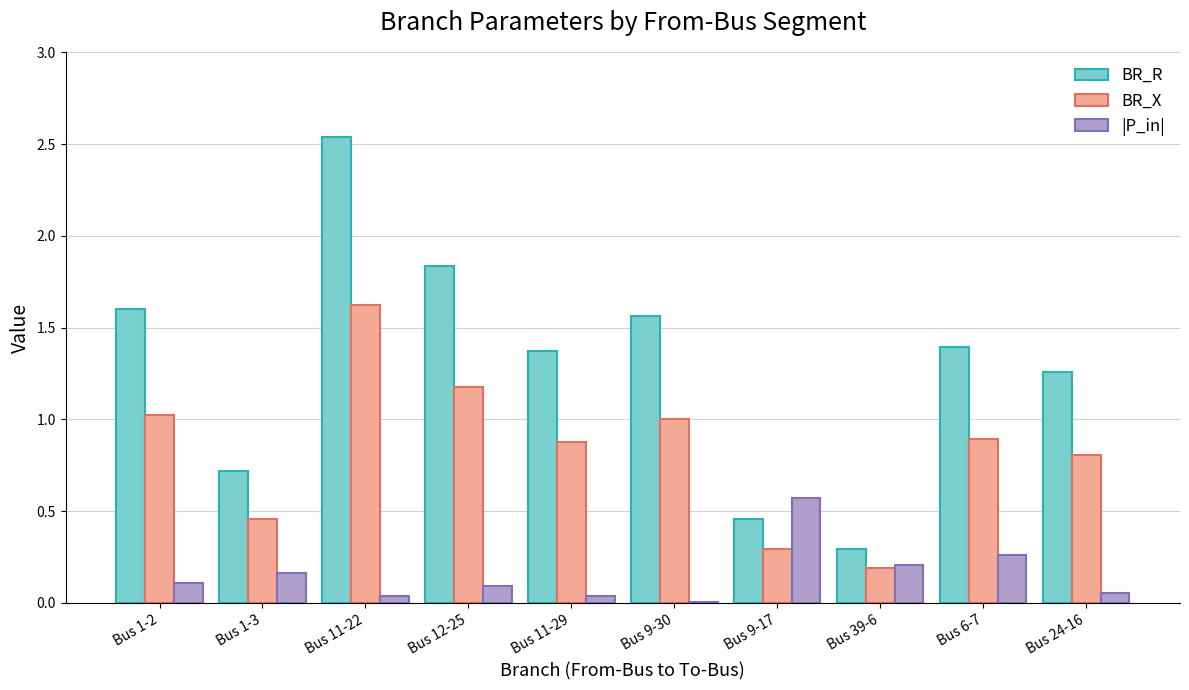

How many groups of bars are there?

10